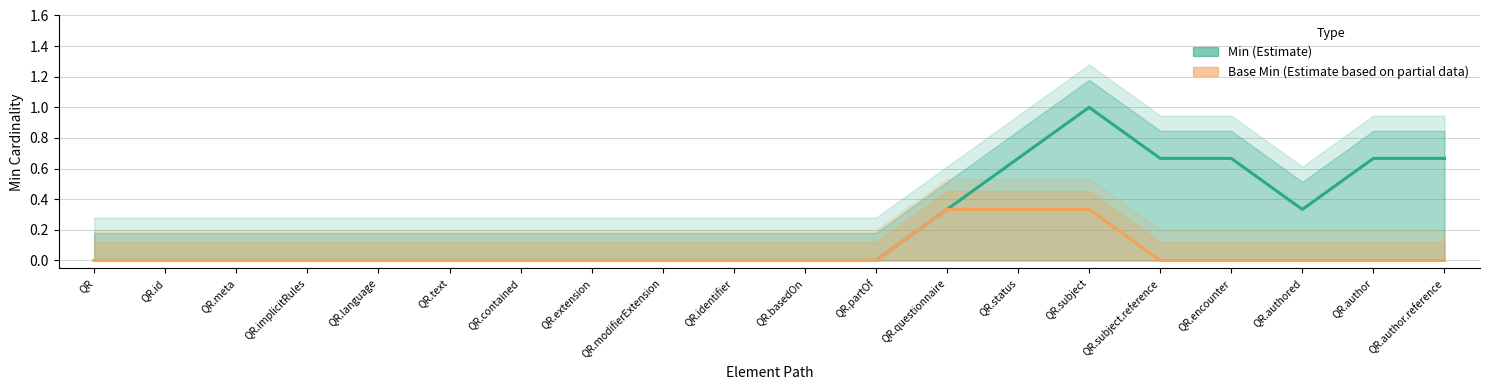

What is the label of the 1st point from the right?

QR.author.reference